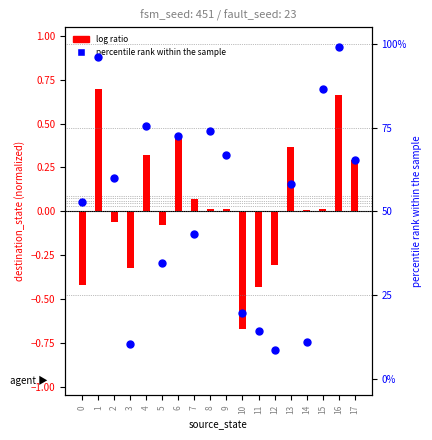

What is the ratio of the value at 10 to the value at 3?

1.9